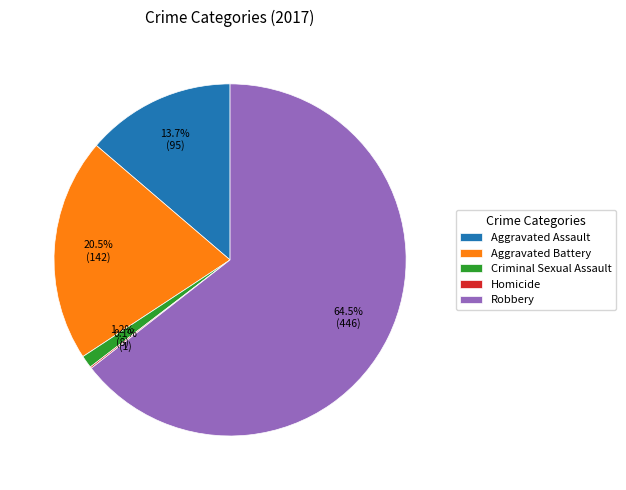

Does Robbery account for over 50% of the chart?

Yes